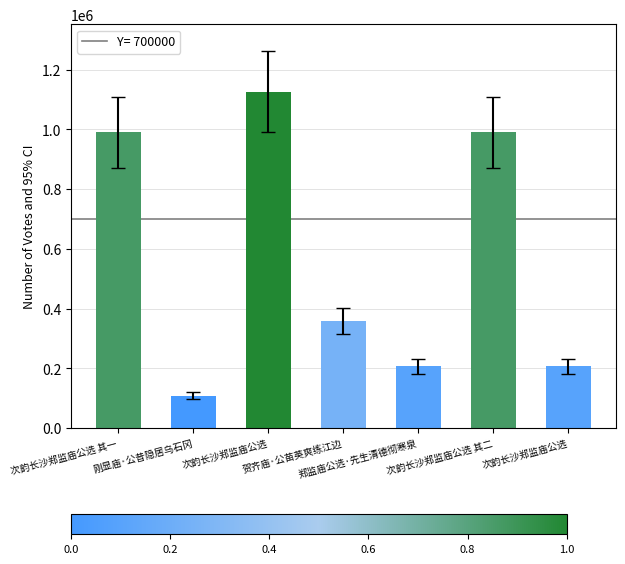

Count the number of categories in the chart.

7